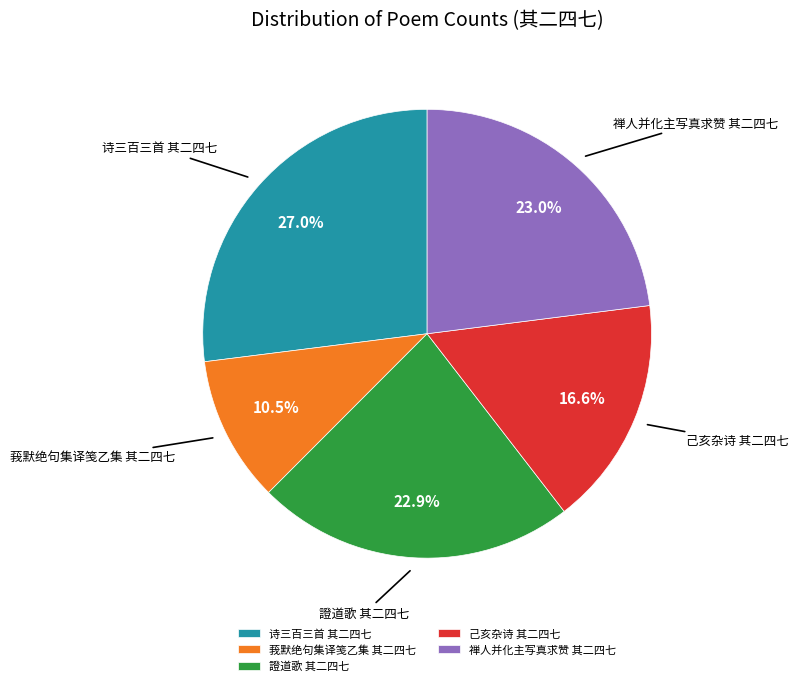

Which category has the biggest portion of the pie?

诗三百三首 其二四七